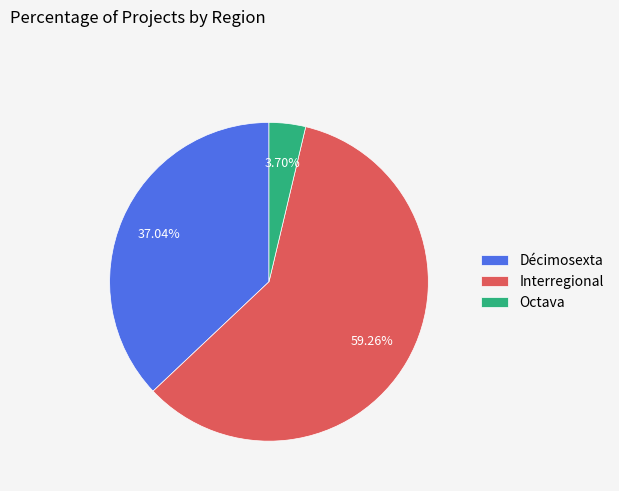

Rank the categories by value from highest to lowest.

Interregional, Décimosexta, Octava